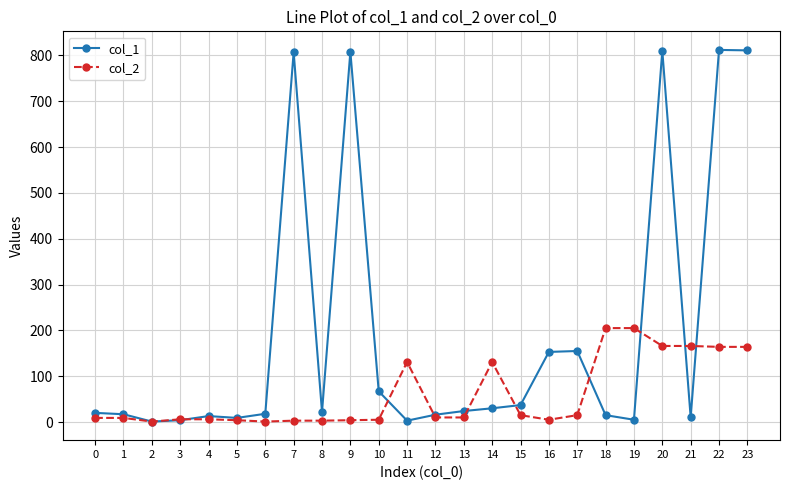

What is the greatest value displayed?

812